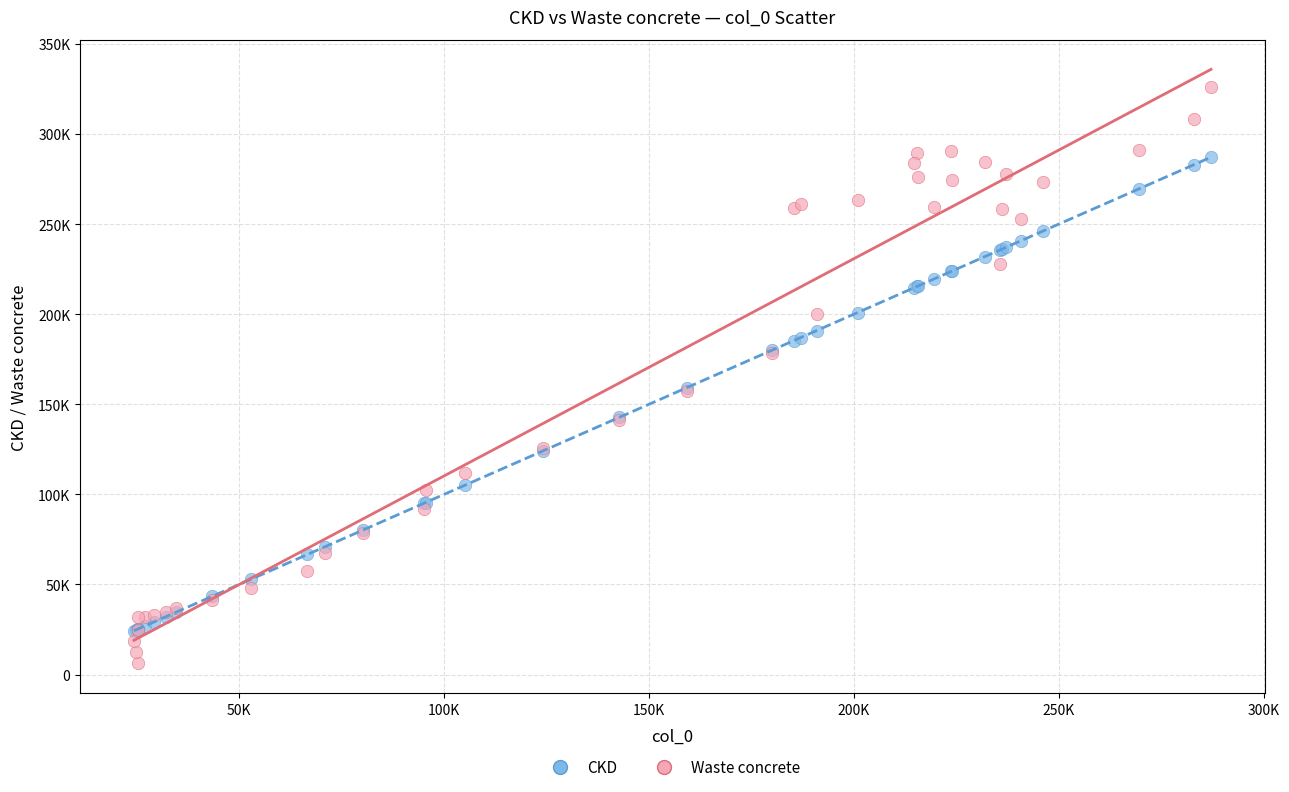

What are all the series names shown in the legend?

CKD, Waste concrete